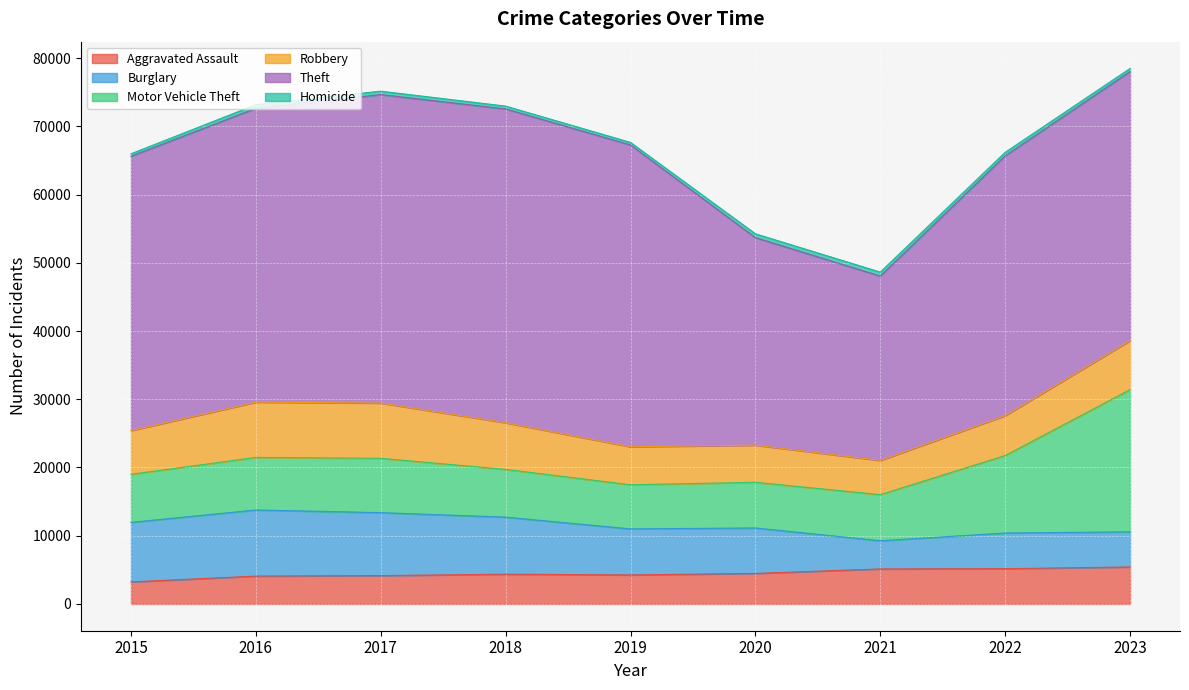

How many lines are shown in the chart?

6